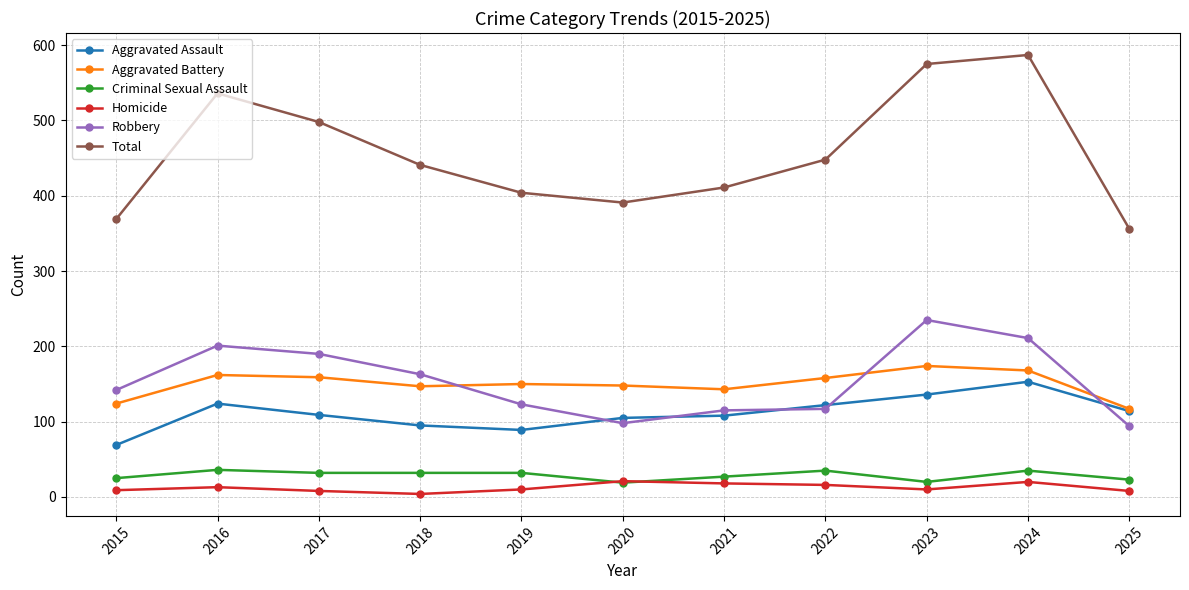

True or false: Robbery has a value of 29 at 2019.

False